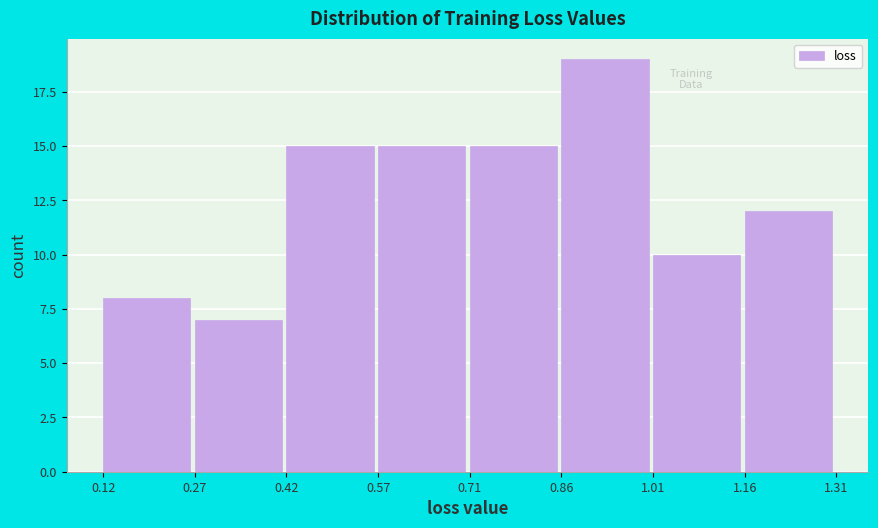

Over which range of the x-axis is the bar tallest?

0.86 to 1.01